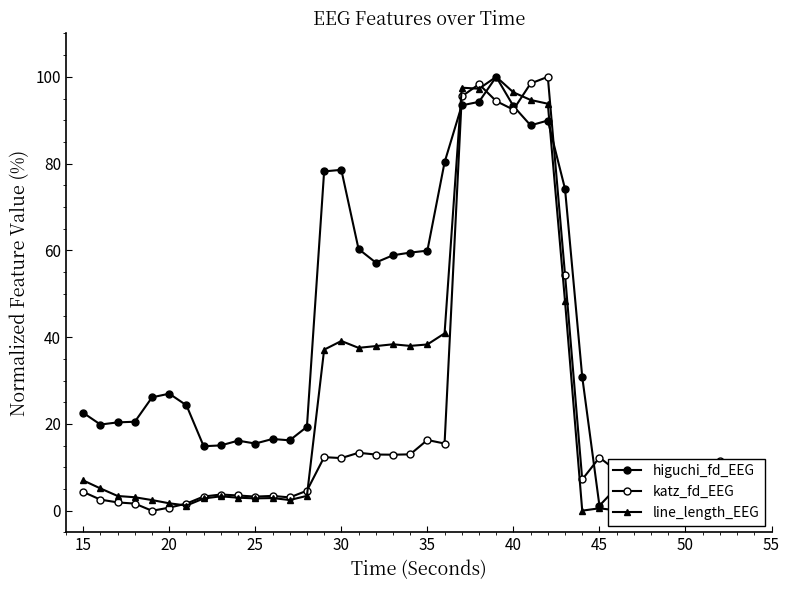

True or false: higuchi_fd_EEG and katz_fd_EEG cross at least once.

True